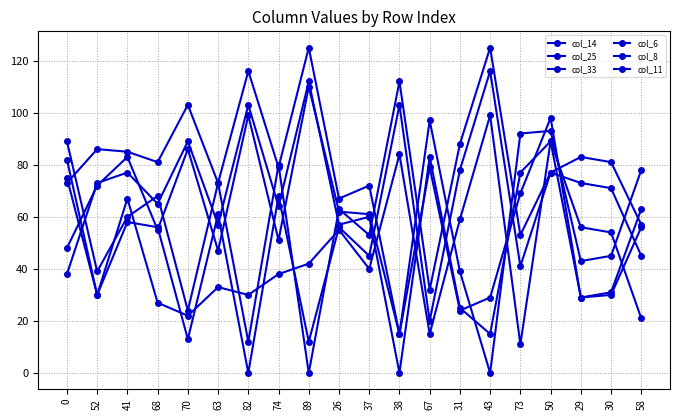

What is the total value across all series at 0?

405